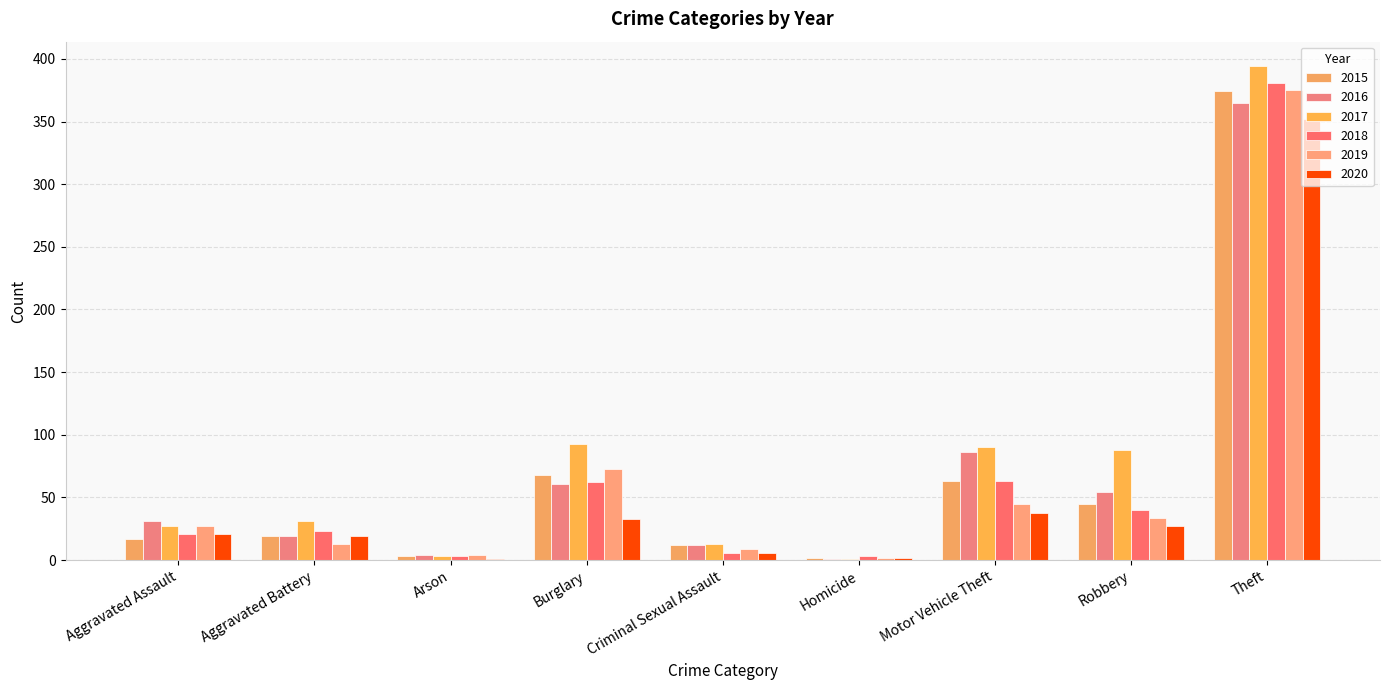

Reading left to right, extract all data points from this chart.

2015: Aggravated Assault=17	Aggravated Battery=19	Arson=3	Burglary=68	Criminal Sexual Assault=12	Homicide=2	Motor Vehicle Theft=63	Robbery=45	Theft=374
2016: Aggravated Assault=31	Aggravated Battery=19	Arson=4	Burglary=61	Criminal Sexual Assault=12	Homicide=1	Motor Vehicle Theft=86	Robbery=54	Theft=365
2017: Aggravated Assault=27	Aggravated Battery=31	Arson=3	Burglary=93	Criminal Sexual Assault=13	Homicide=1	Motor Vehicle Theft=90	Robbery=88	Theft=394
2018: Aggravated Assault=21	Aggravated Battery=23	Arson=3	Burglary=62	Criminal Sexual Assault=6	Homicide=3	Motor Vehicle Theft=63	Robbery=40	Theft=381
2019: Aggravated Assault=27	Aggravated Battery=13	Arson=4	Burglary=73	Criminal Sexual Assault=9	Homicide=2	Motor Vehicle Theft=45	Robbery=34	Theft=375
2020: Aggravated Assault=21	Aggravated Battery=19	Arson=1	Burglary=33	Criminal Sexual Assault=6	Homicide=2	Motor Vehicle Theft=38	Robbery=27	Theft=352